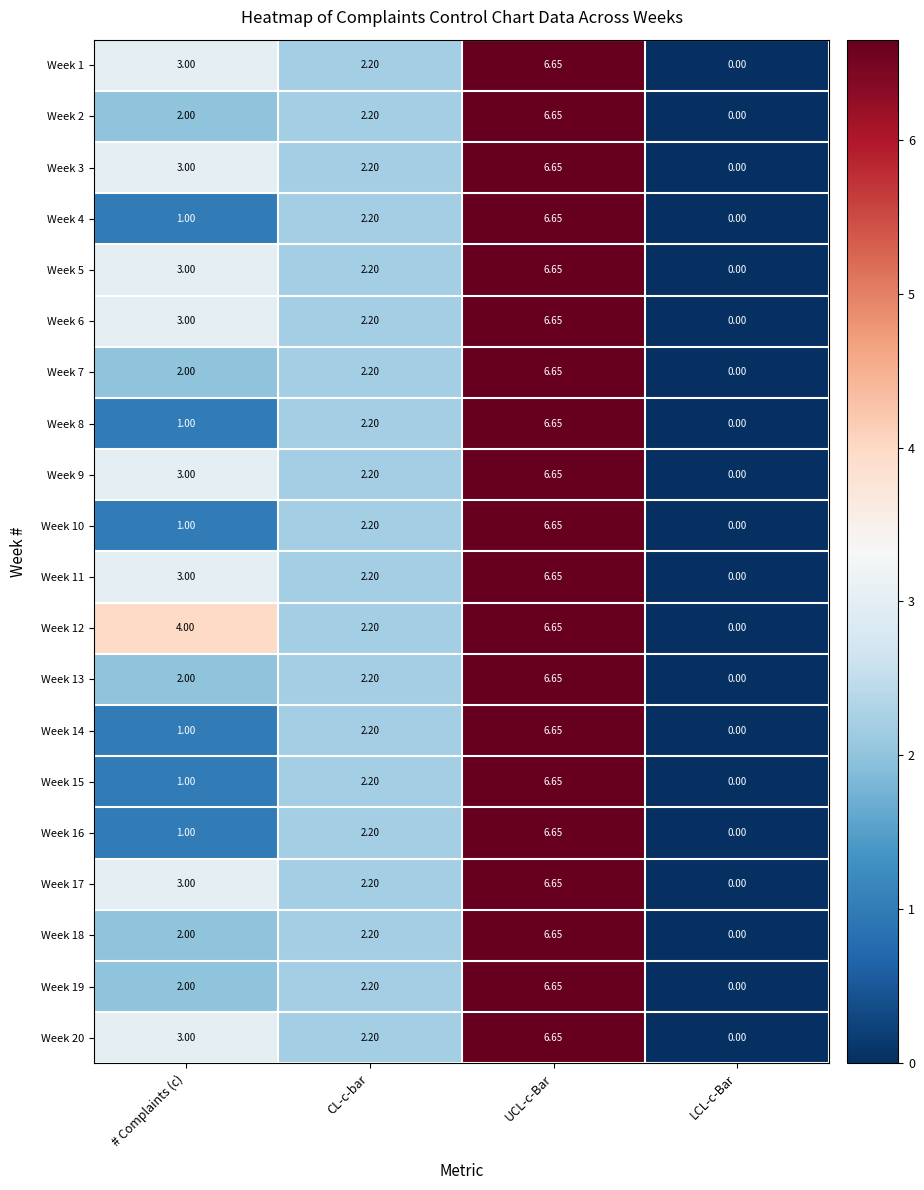

Where is Week 13 nearest to the value 3?

CL-c-bar